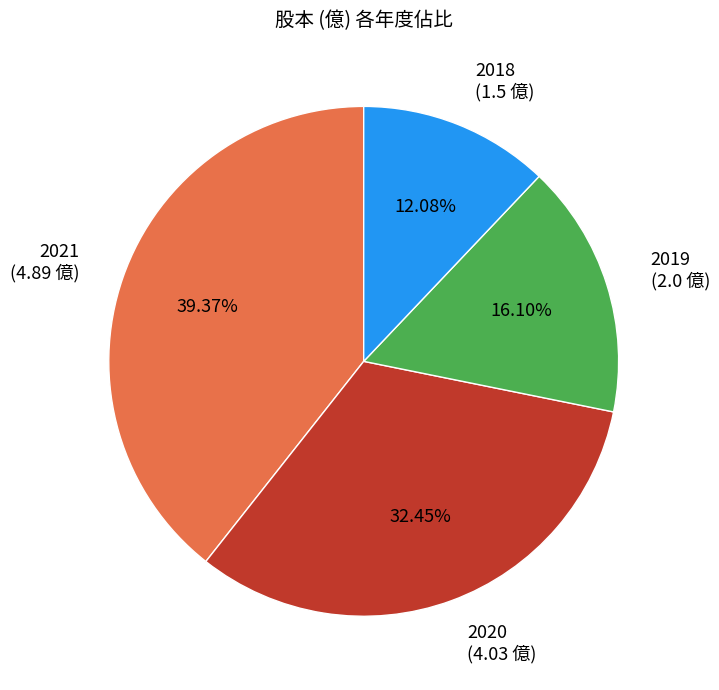

To the nearest percent, what is the difference between the 2020 and 2018 slice percentages?

20%